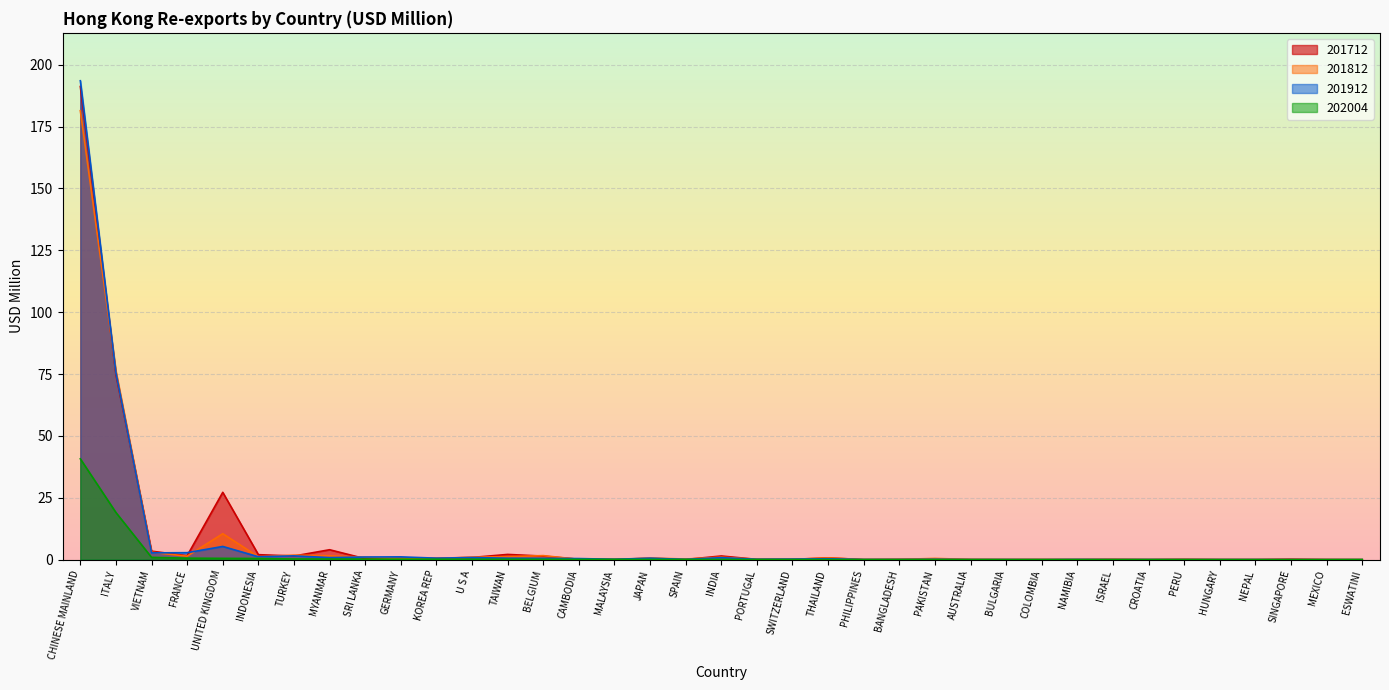

What is the difference between the maximum and second lowest values in the 201812 series?

181.4